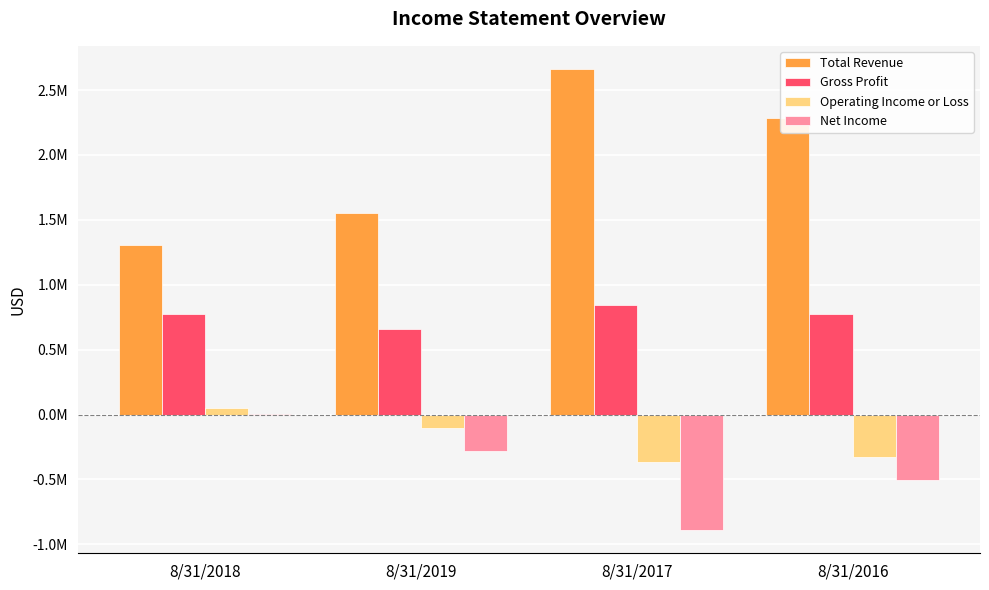

What is the label of the 1st bar from the right?

8/31/2016